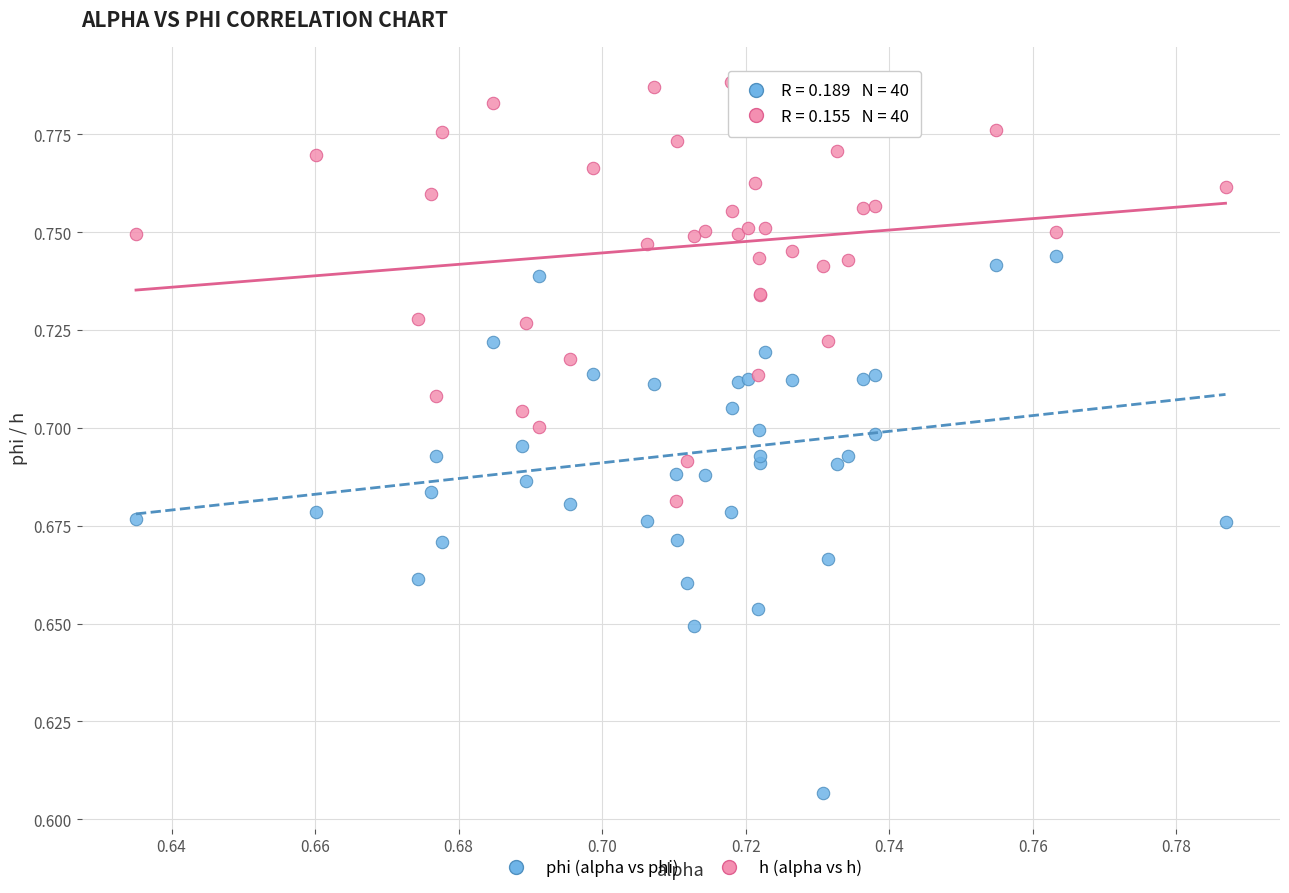

Which series has the widest spread of Y values?

phi (alpha vs phi)